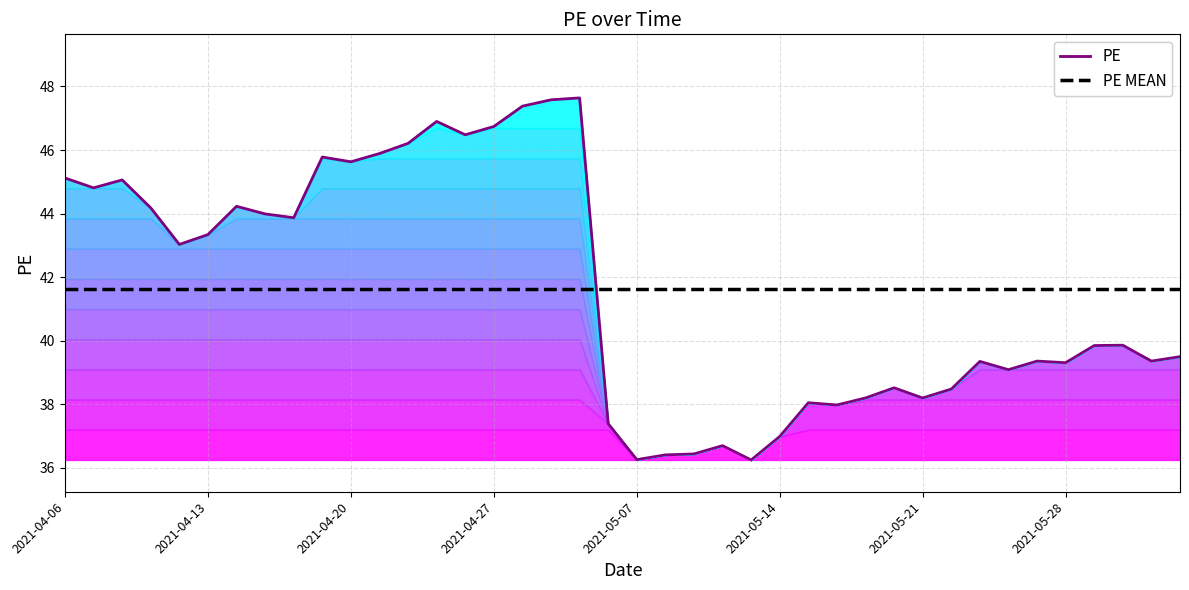

Between 11 and 22, which series saw the biggest shift?

PE